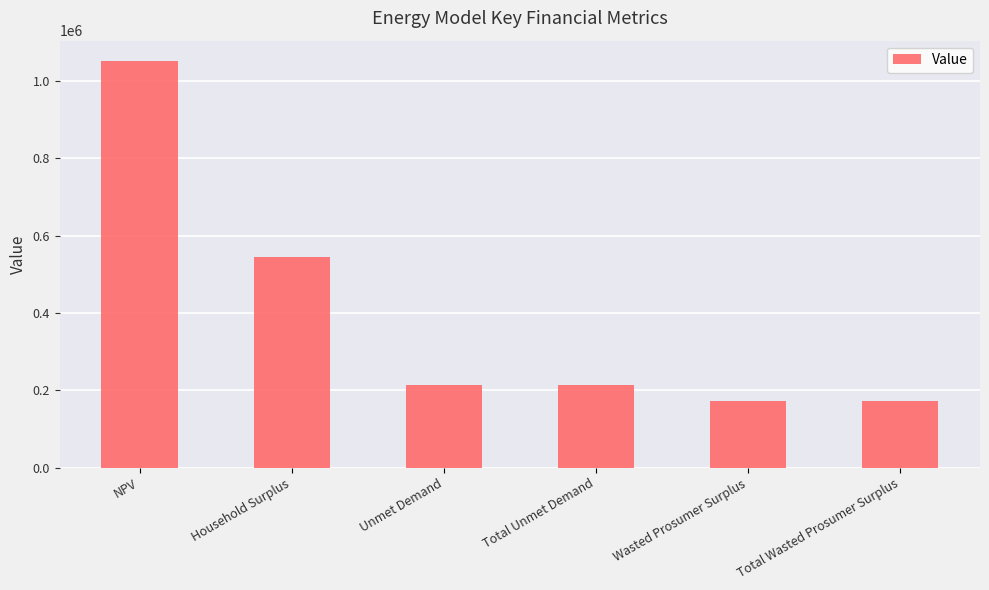

Which category has the highest value across all series?

NPV